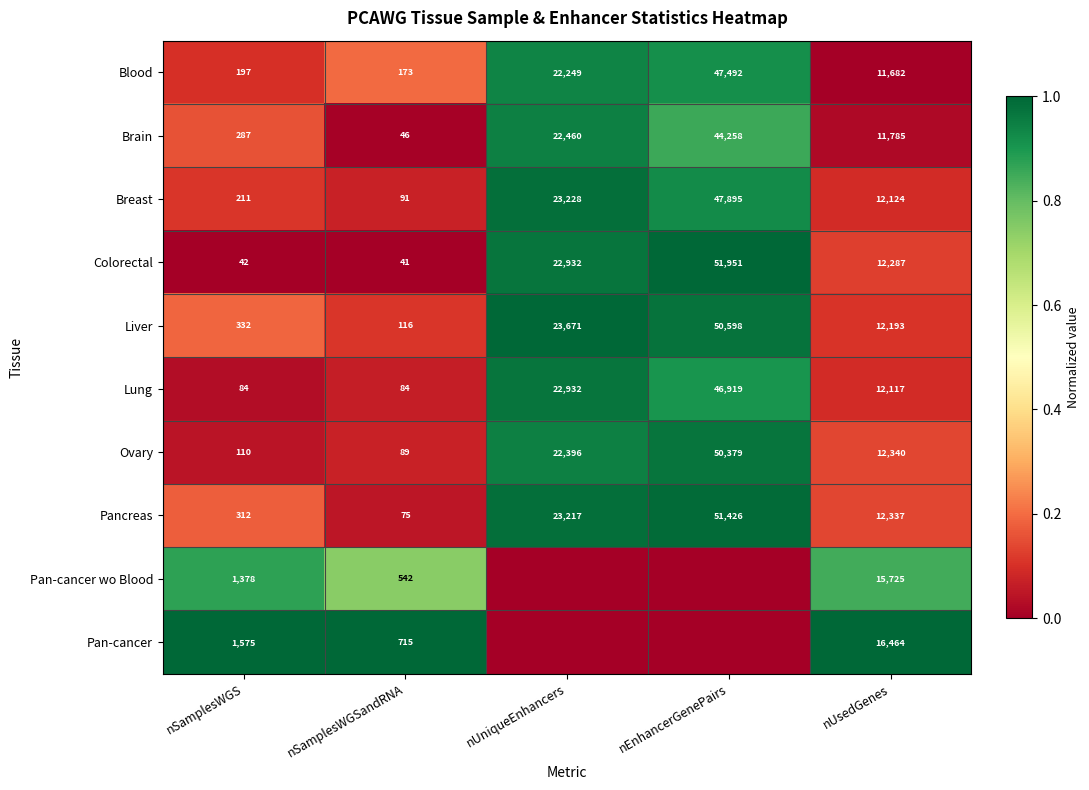

What is the difference between the highest and lowest values at nUsedGenes?

4782